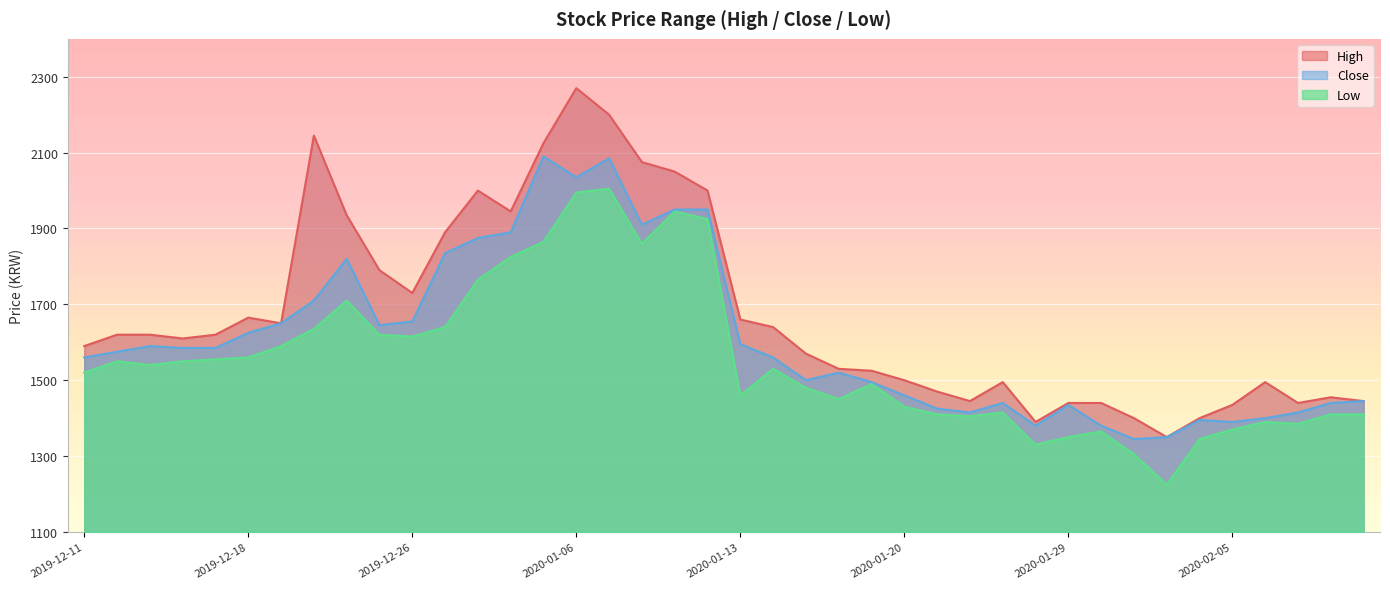

At which category does High reach its first local peak?

2019-12-18